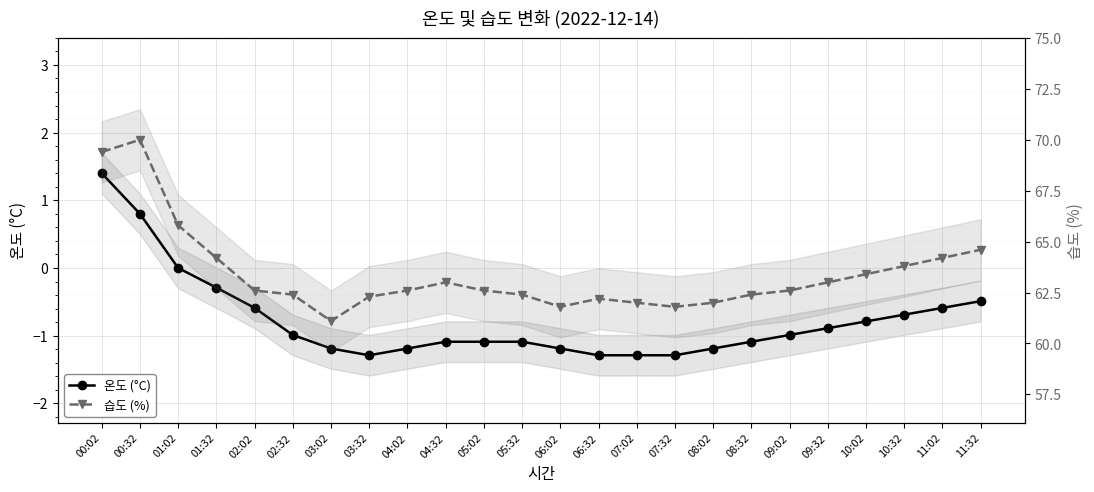

What is the approximate value of 습도 (%) at 05:32?

62.4